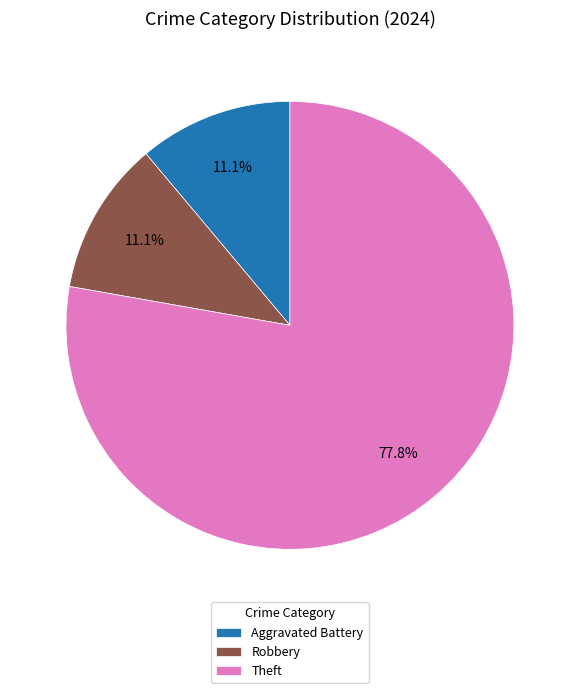

True or false: Robbery accounts for 11% of the total.

True